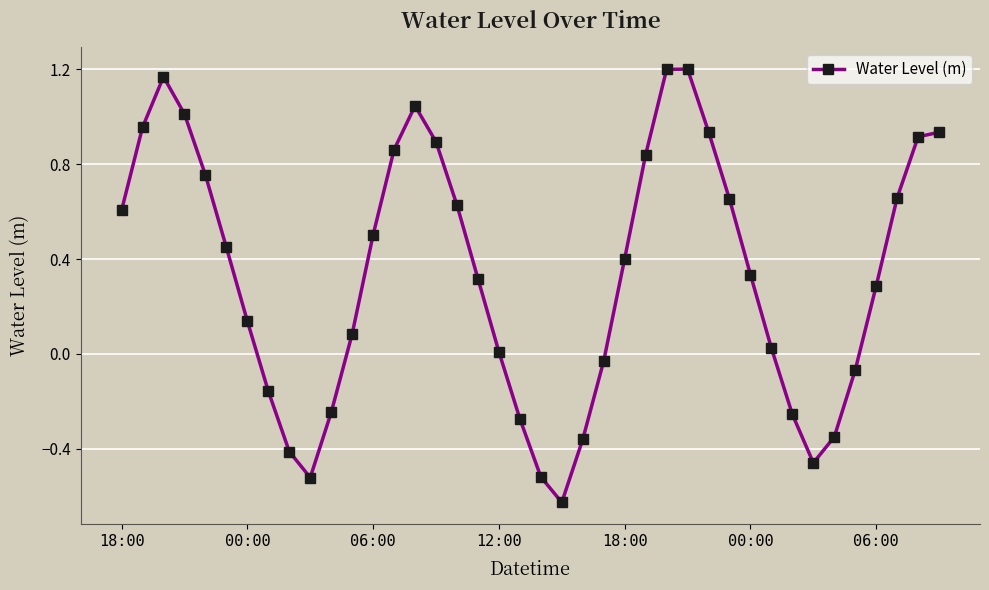

What is the difference between the maximum and minimum values?

1.8